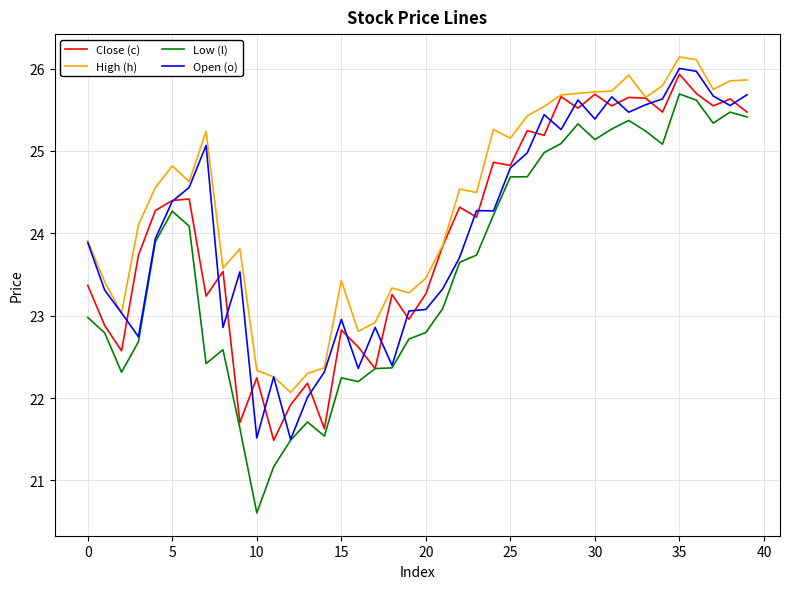

What is the minimum value for Open (o)?

21.5